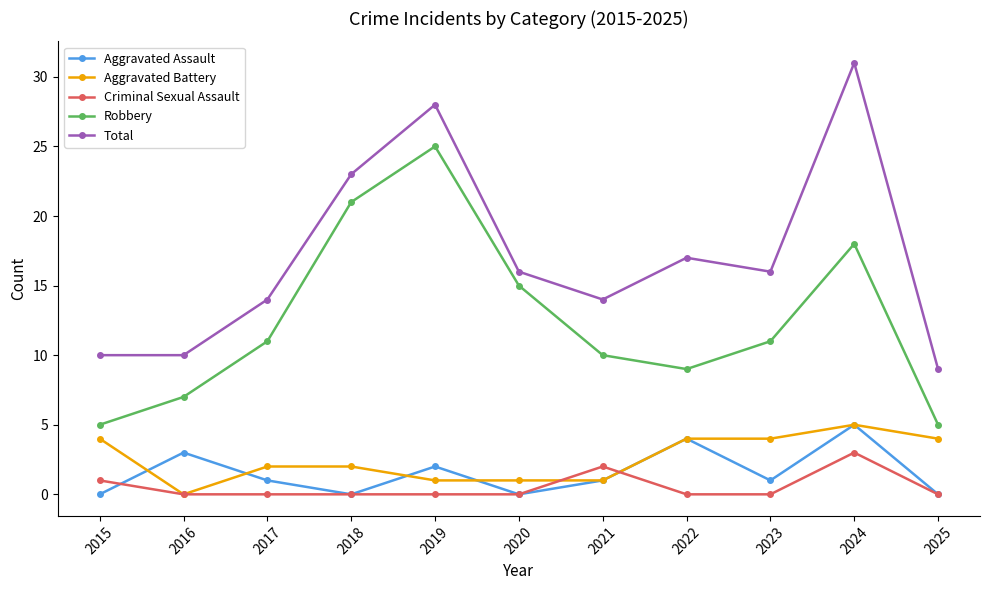

True or false: Total and Criminal Sexual Assault intersect in this chart.

False